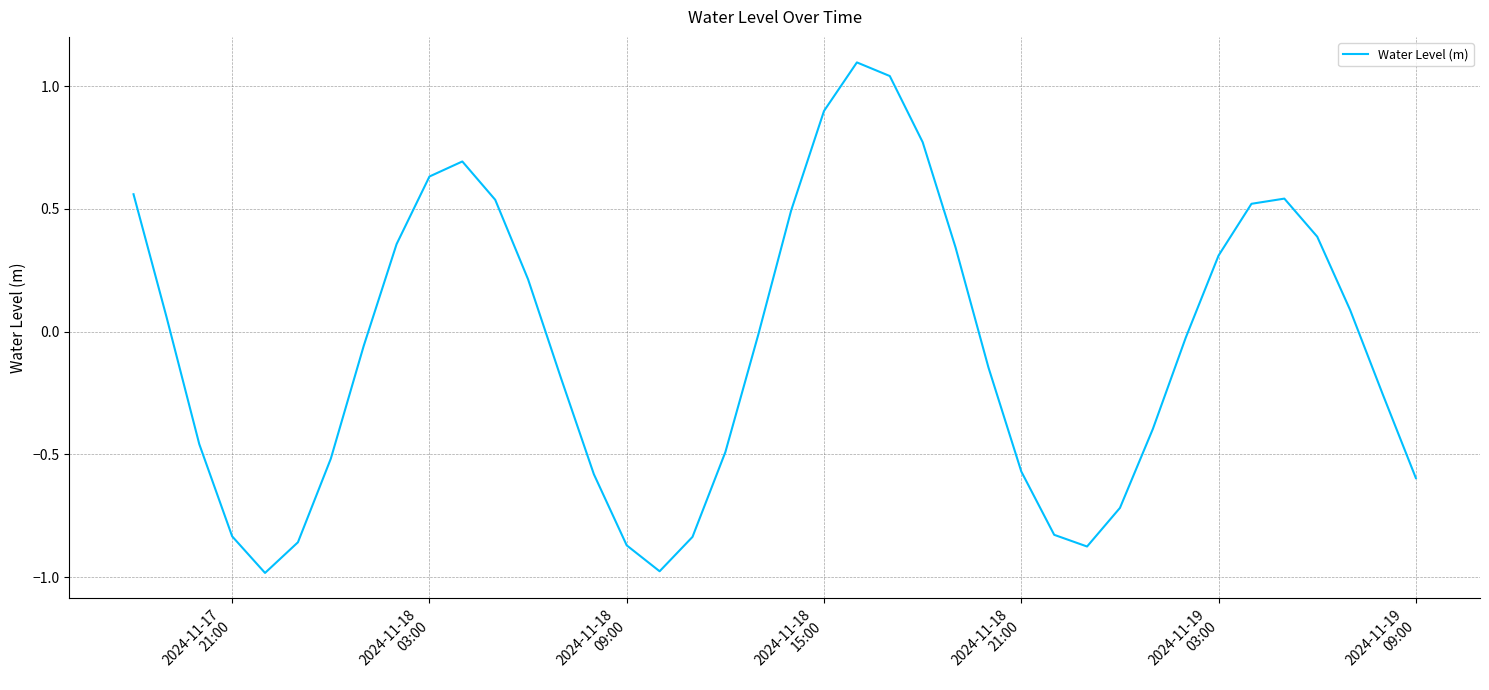

What is the difference between the maximum and minimum values?

2.1